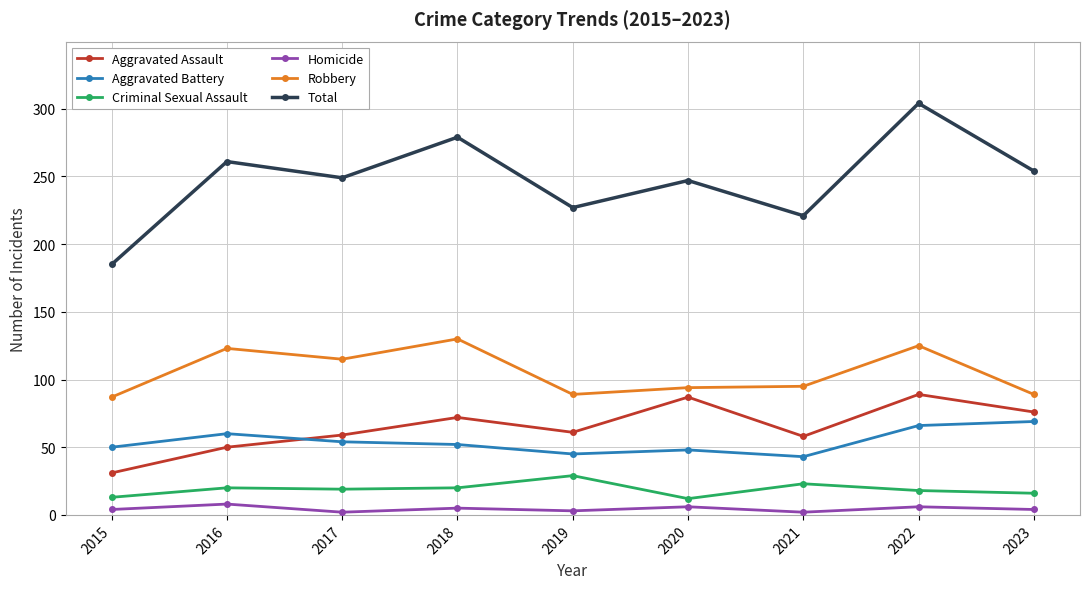

Rank the series by their maximum value, from highest to lowest.

Total, Robbery, Aggravated Assault, Aggravated Battery, Criminal Sexual Assault, Homicide